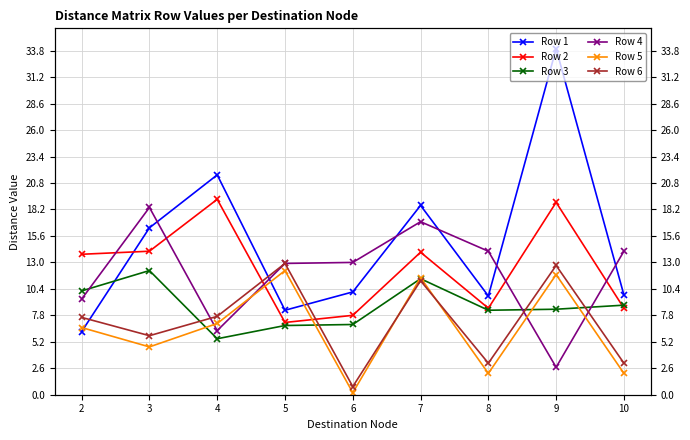

Reading left to right, list all the values displayed in this chart.

Row 1: 2=6.2	3=16.4	4=21.6	5=8.3	6=10.1	7=18.6	8=9.7	9=34.0	10=9.8
Row 2: 2=13.8	3=14.1	4=19.2	5=7.1	6=7.8	7=14.0	8=8.5	9=18.9	10=8.5
Row 3: 2=10.2	3=12.2	4=5.5	5=6.8	6=6.9	7=11.4	8=8.3	9=8.4	10=8.8
Row 4: 2=9.4	3=18.4	4=6.3	5=12.9	6=13.0	7=17.0	8=14.1	9=2.7	10=14.1
Row 5: 2=6.6	3=4.7	4=7.0	5=12.2	6=0.2	7=11.5	8=2.1	9=11.8	10=2.1
Row 6: 2=7.6	3=5.8	4=7.7	5=12.9	6=0.8	7=11.2	8=3.1	9=12.7	10=3.1